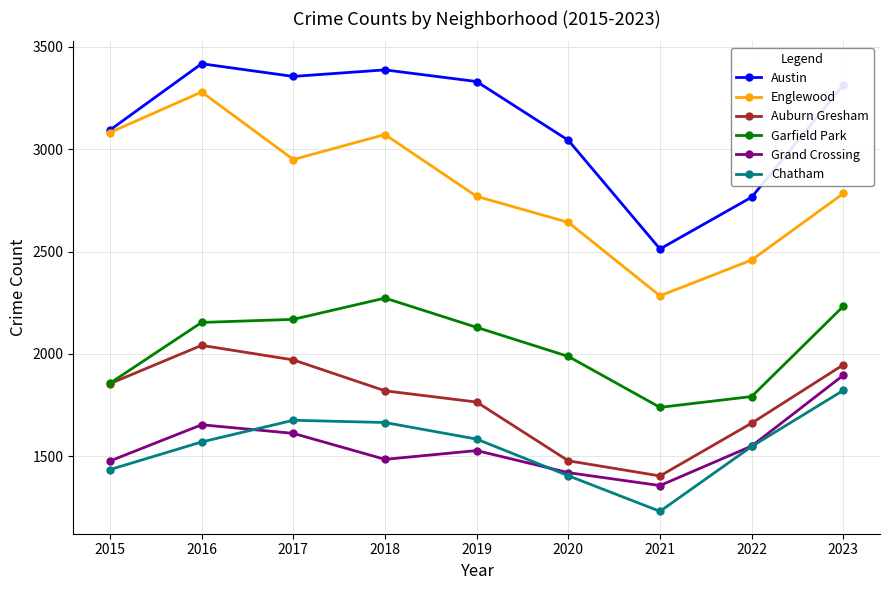

How many lines are shown in the chart?

6